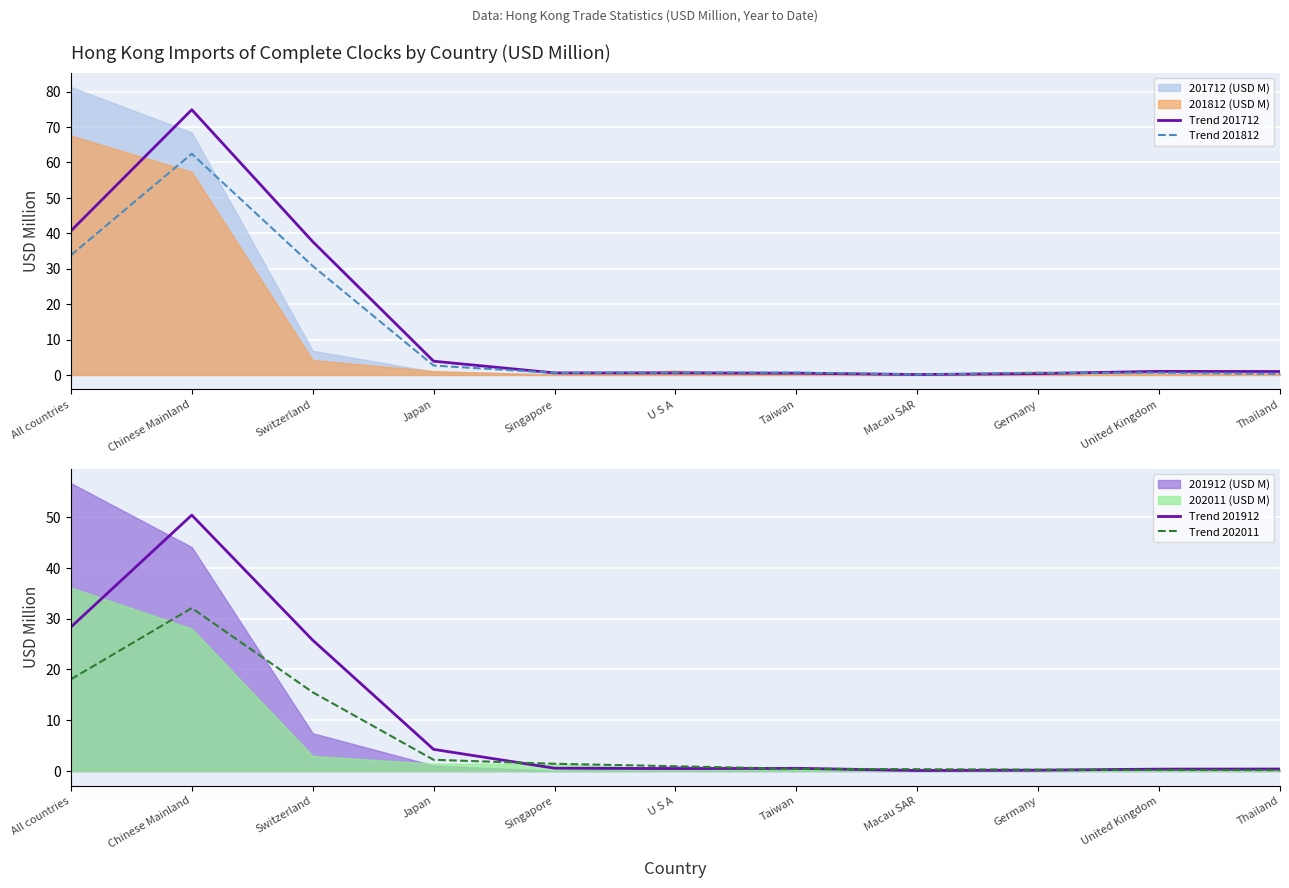

How many lines are shown in the chart?

4